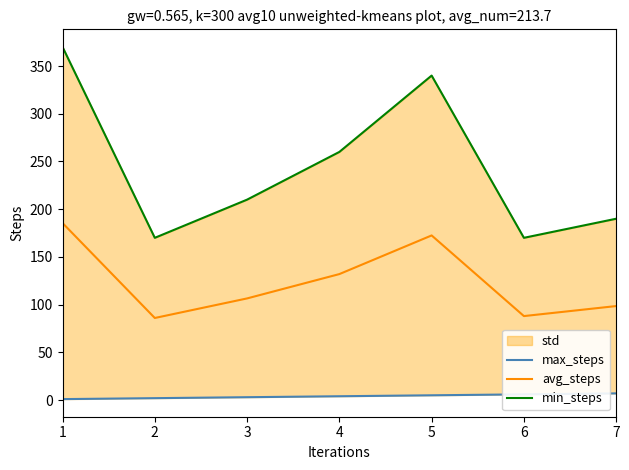

List the series in order of their overall mean, highest first.

min_steps, avg_steps, max_steps